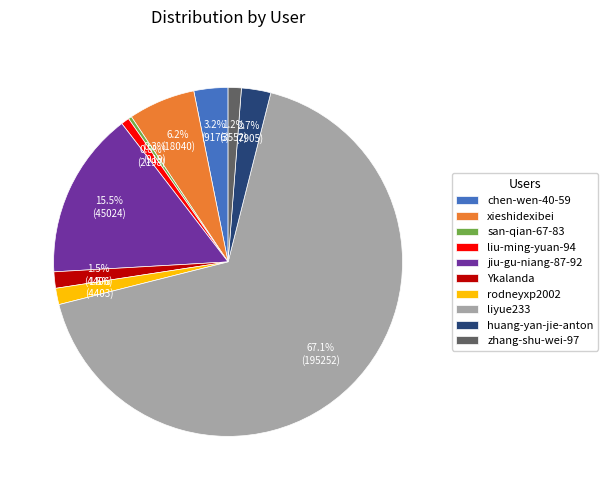

What is the largest slice in the pie chart?

liyue233